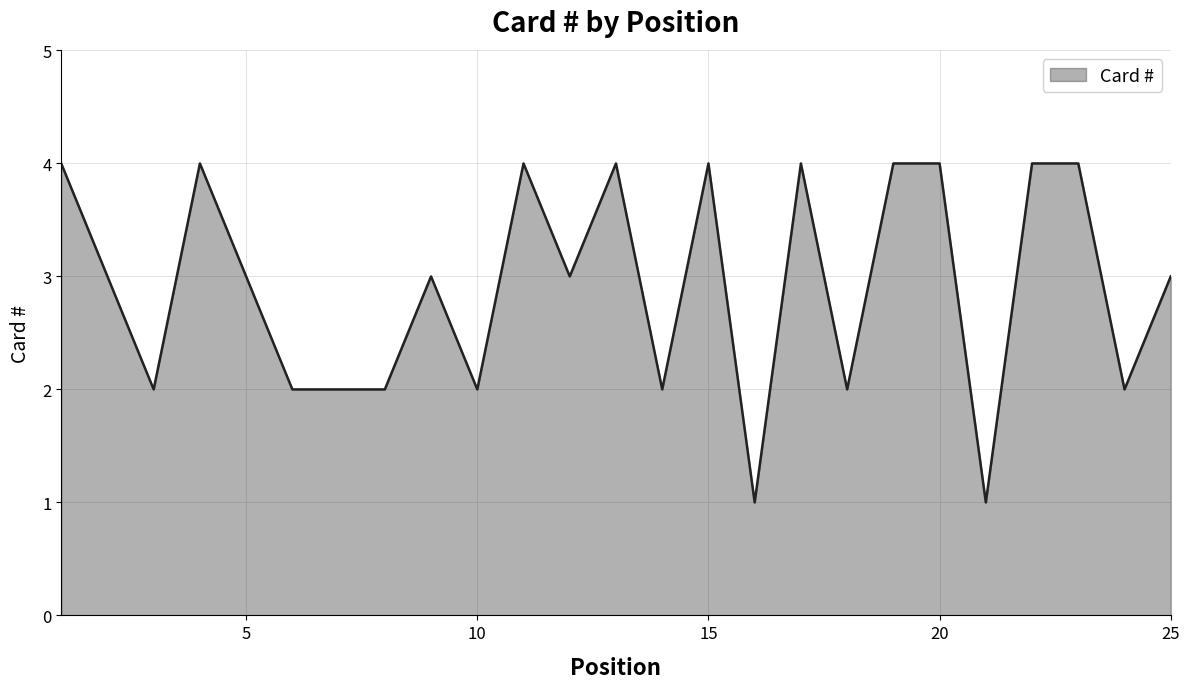

What is the difference between the maximum and minimum values?

3